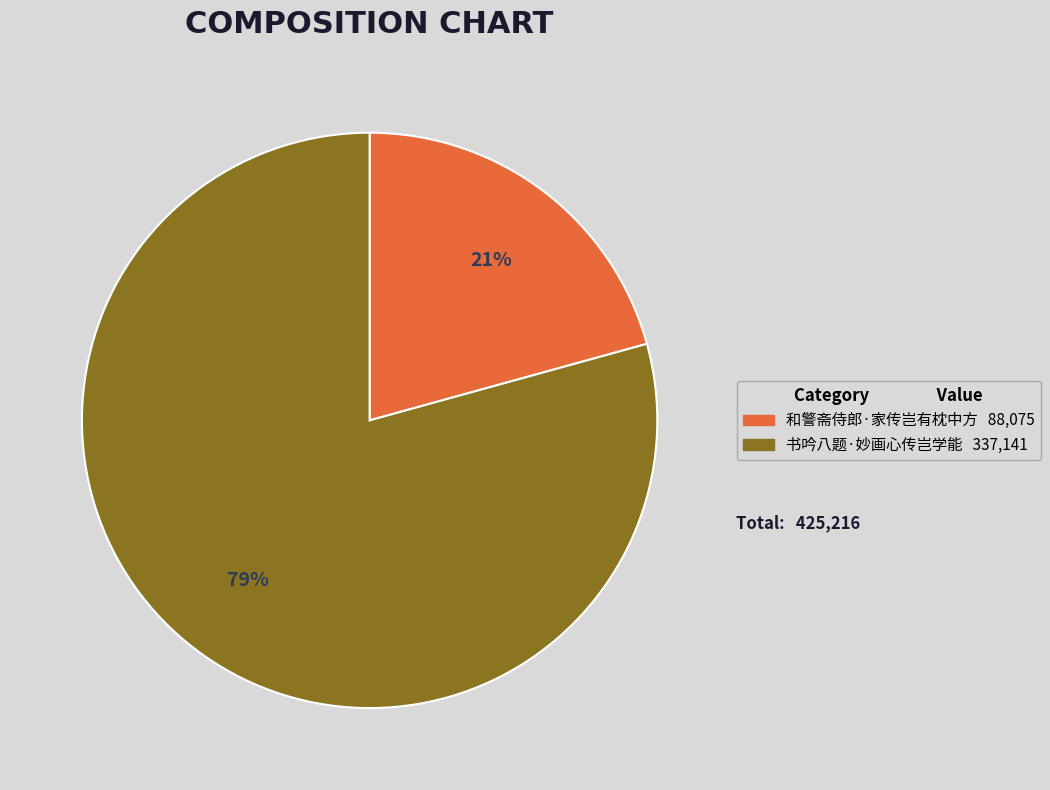

Is it true that 书吟八题·妙画心传岂学能 is 79% of the pie?

True